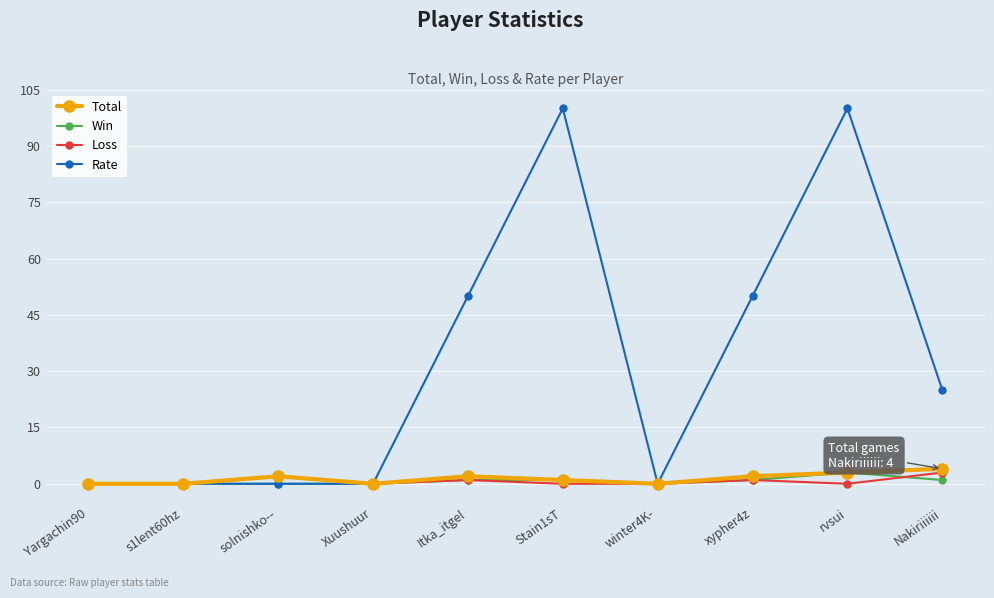

At how many categories does at least one series exceed 73?

2